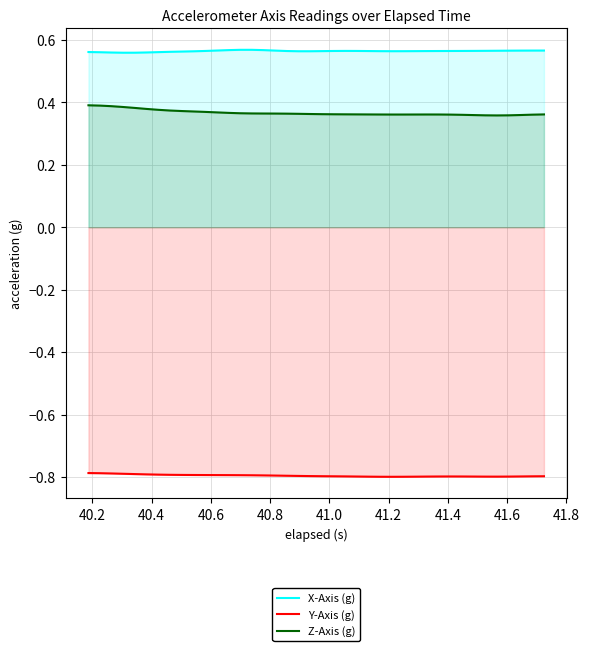

What is the greatest value displayed?

0.6